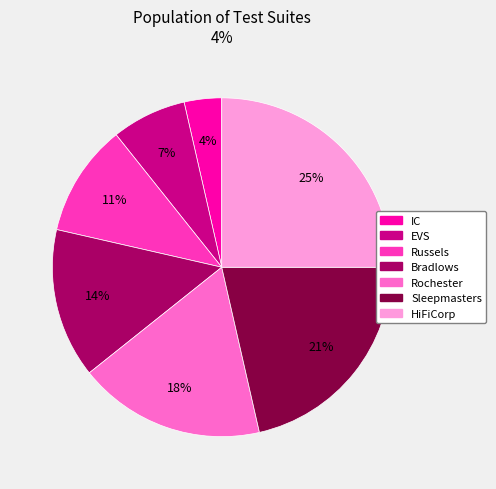

To the nearest percent, what is the average slice percentage?

14%